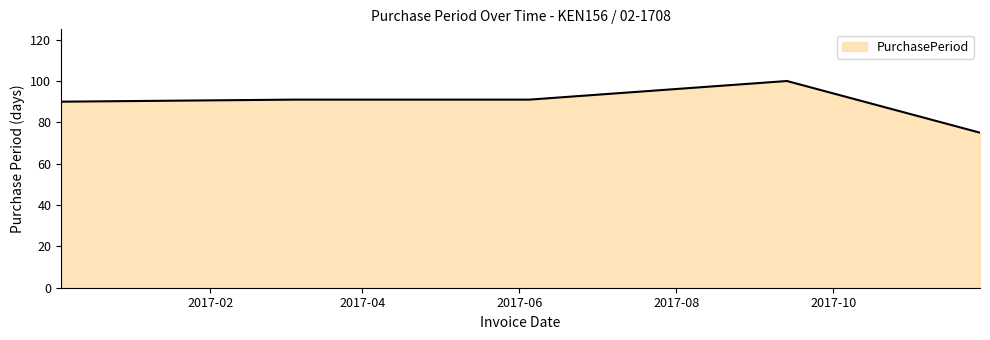

What is the difference between the maximum and minimum values?

25